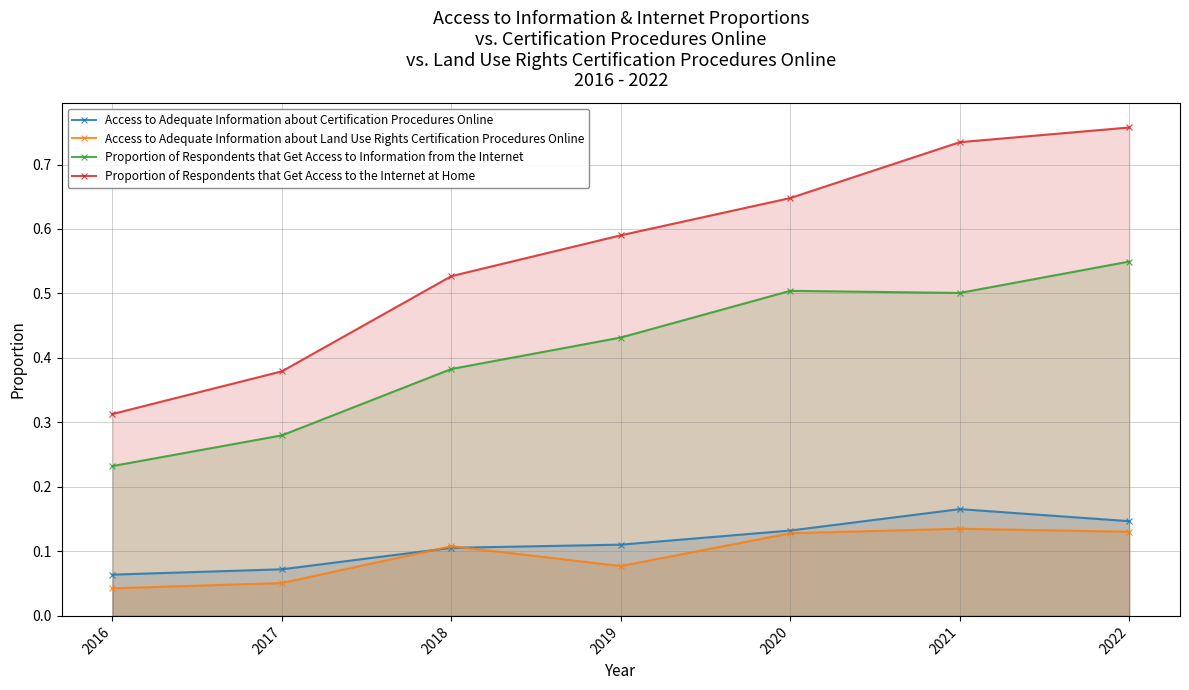

What is the difference between the Access to Adequate Information about Land Use Rights Certification Procedures Online values at 2020 and 2016?

0.1